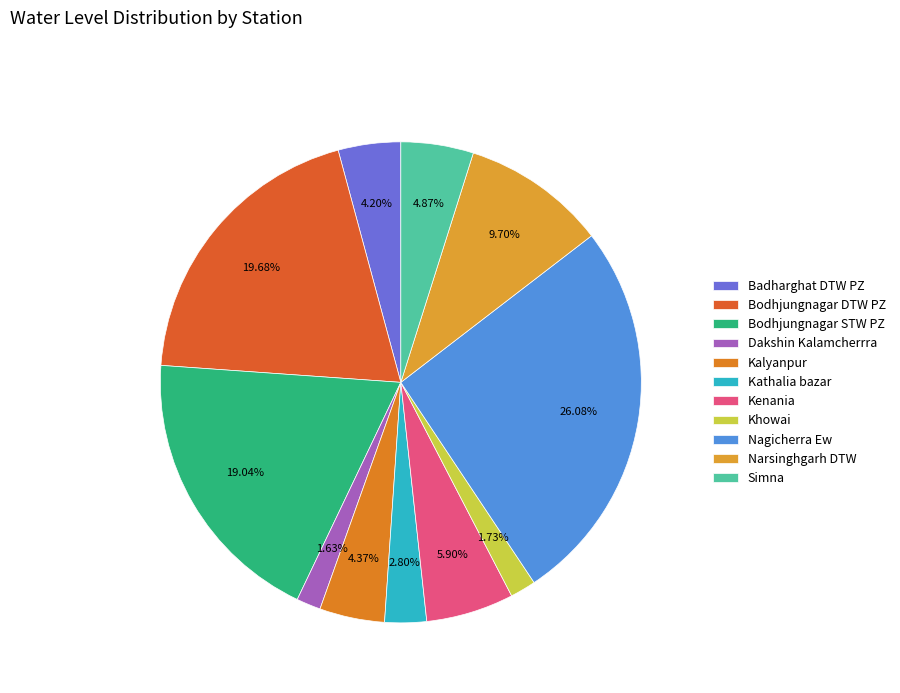

Is Badharghat DTW PZ the majority of the pie?

No